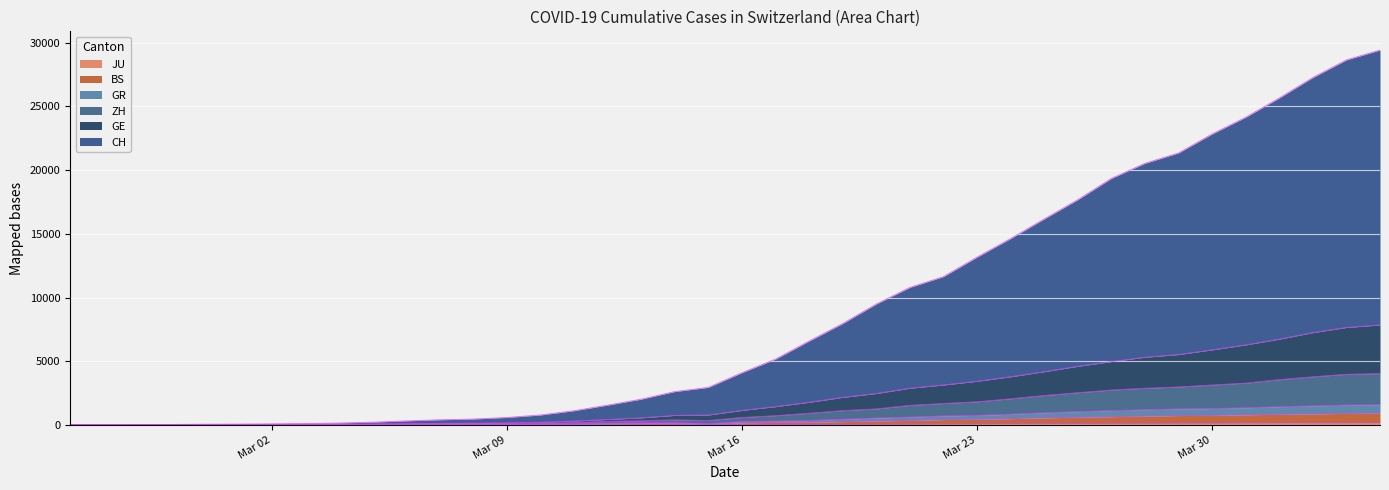

What is the average value of the JU series?

49